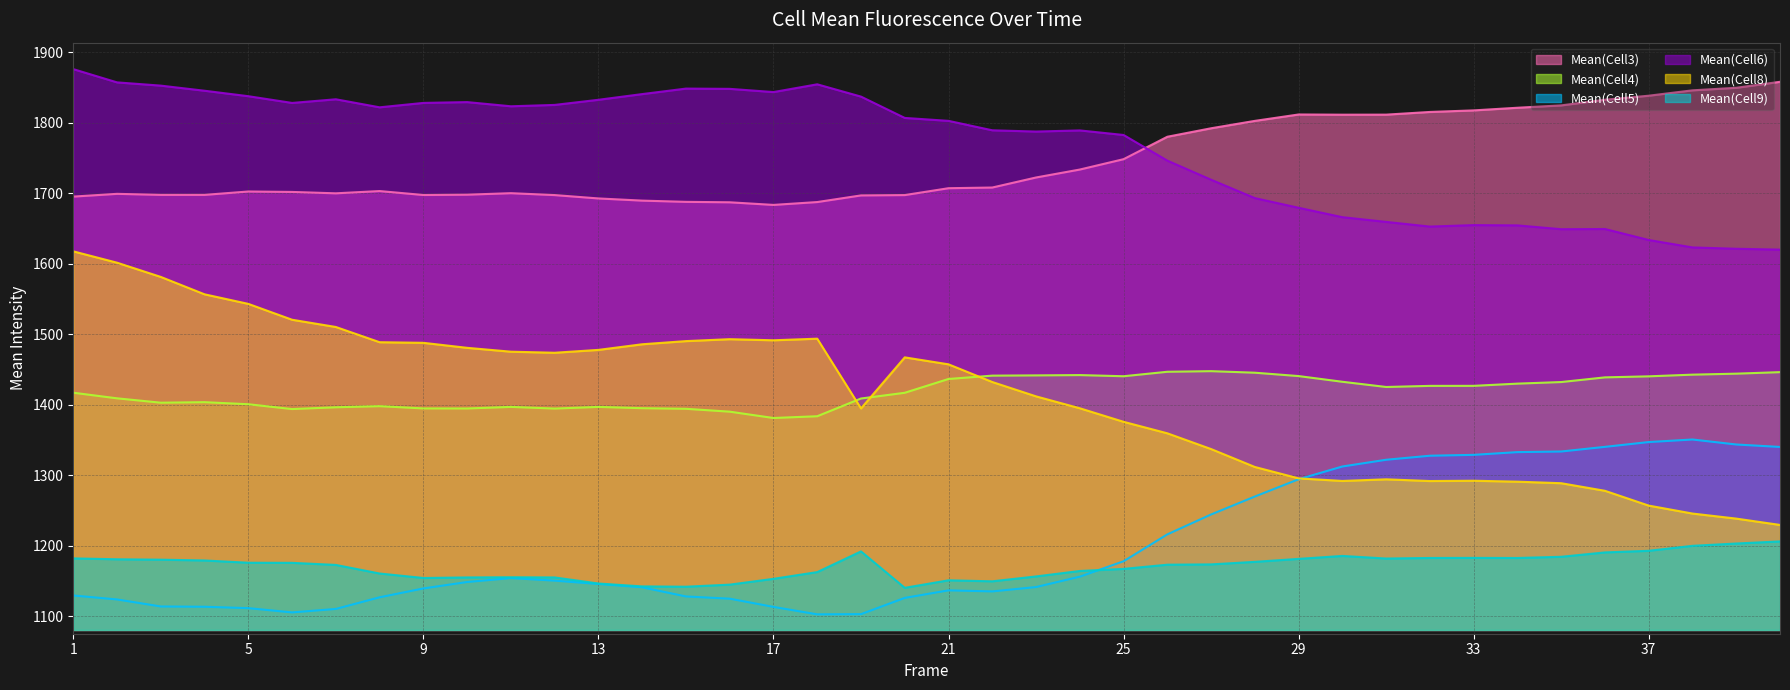

True or false: Mean(Cell8) has more than 0 points higher than both neighbors.

True